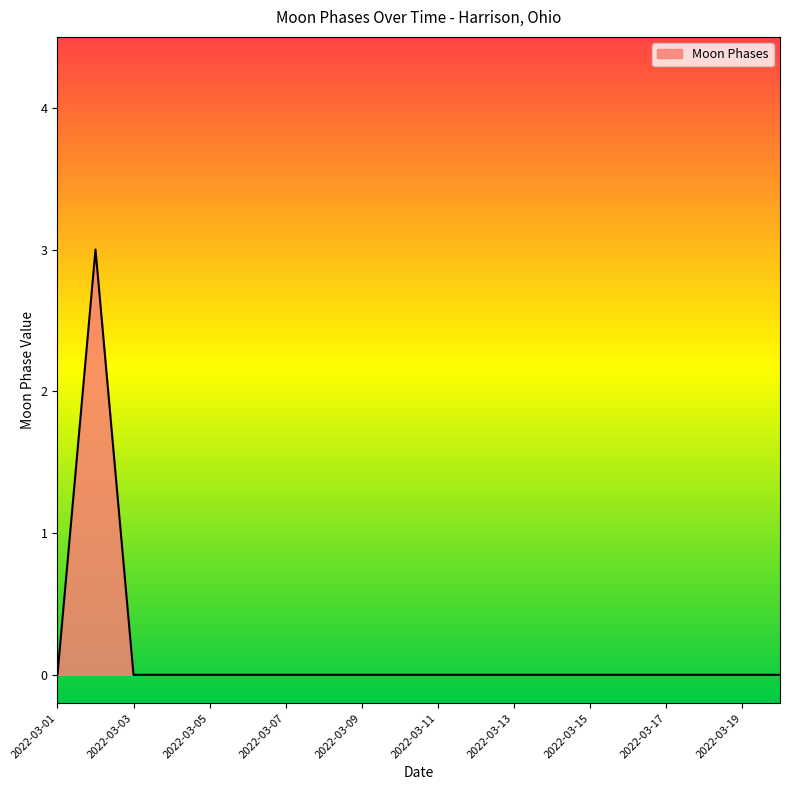

What is the difference between the maximum and minimum values?

3